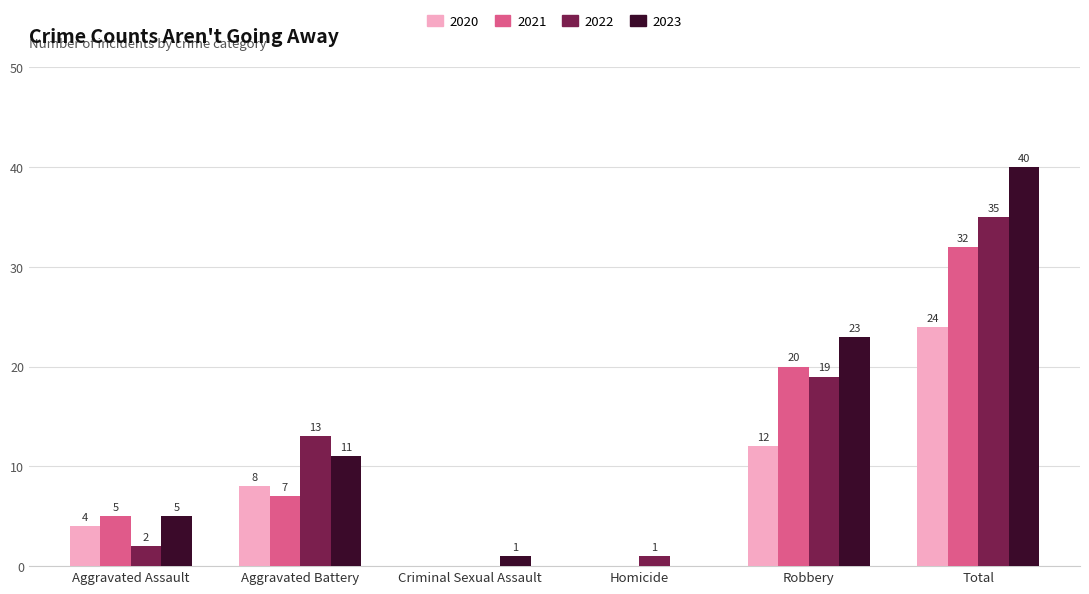

Which series changed the most between Homicide and Robbery?

2023